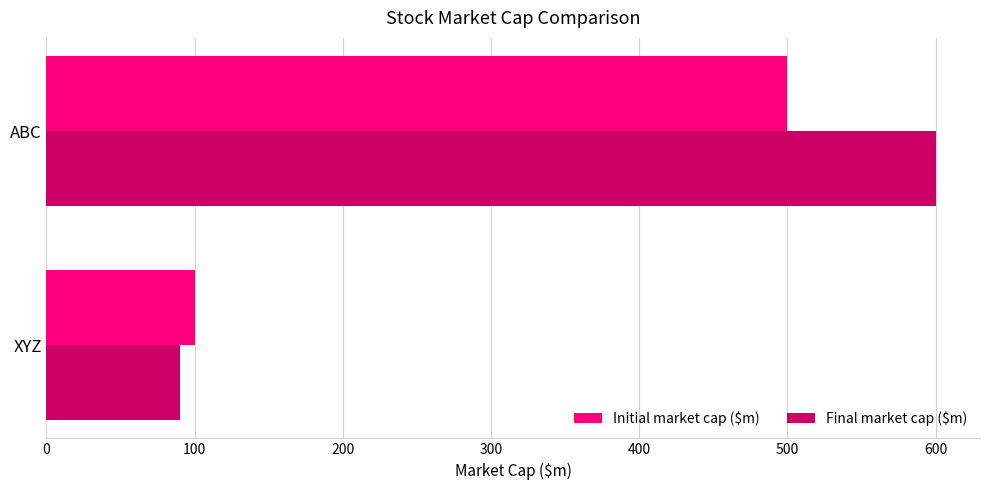

Between ABC and XYZ, which series saw the biggest shift?

Final market cap ($m)